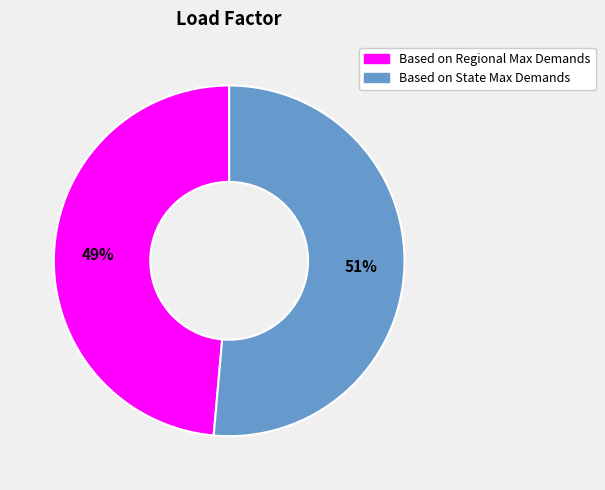

Which has a higher value, Based on State Max Demands or Based on Regional Max Demands?

Based on State Max Demands